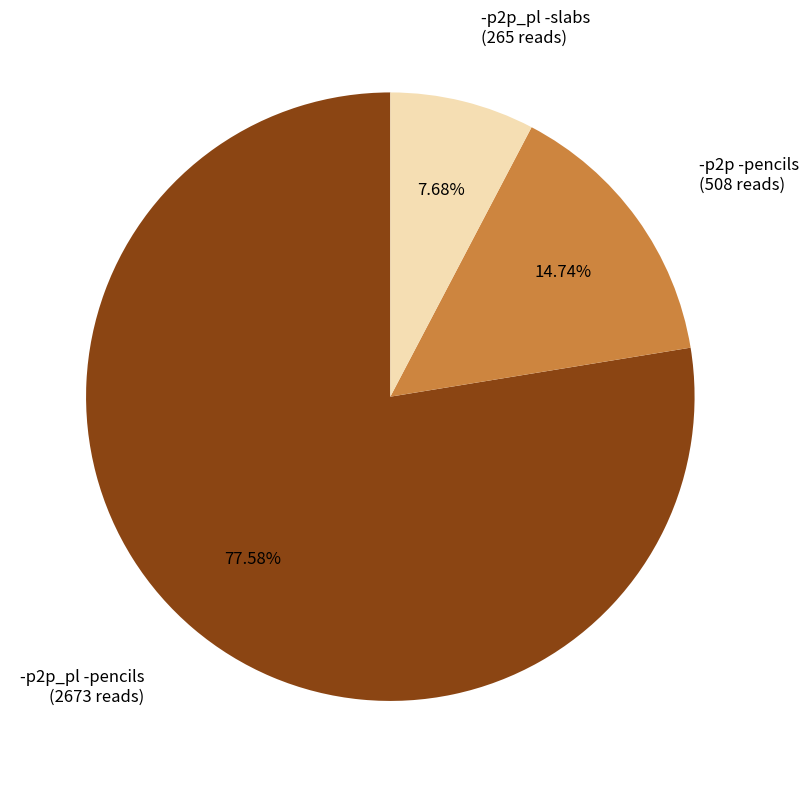

Is there a majority slice in this chart?

Yes